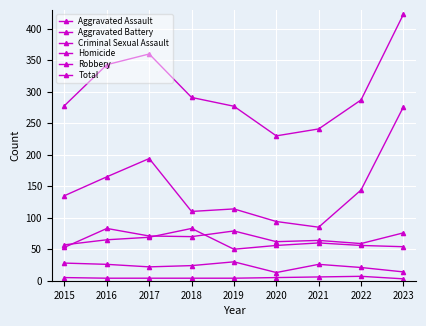

What is the total value across all series at 2015?

556